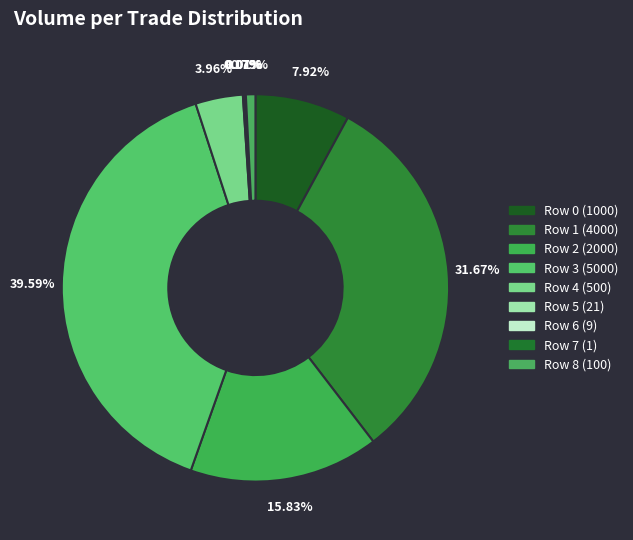

True or false: Row 0 accounts for 8% of the total.

True